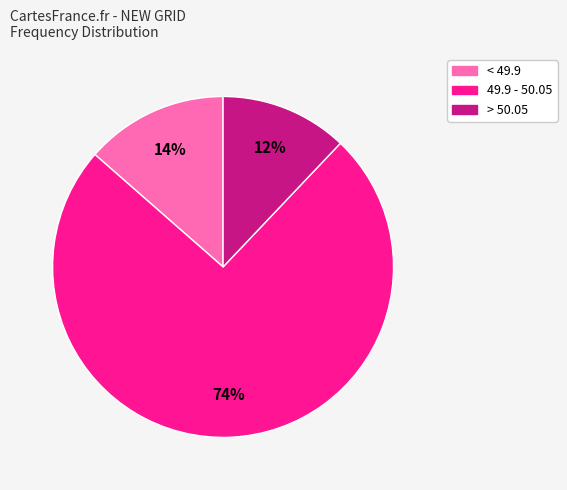

Do < 49.9 and 49.9 - 50.05 together represent more than half of the pie?

Yes